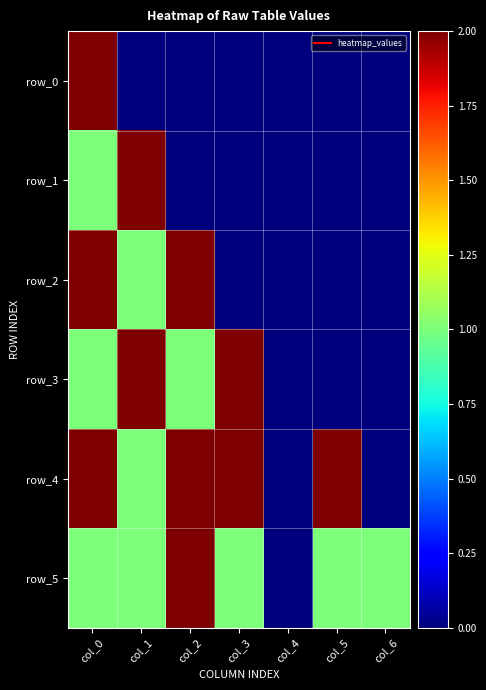

Is the value of row_1 at col_2 greater than the value of row_2 at col_0?

No